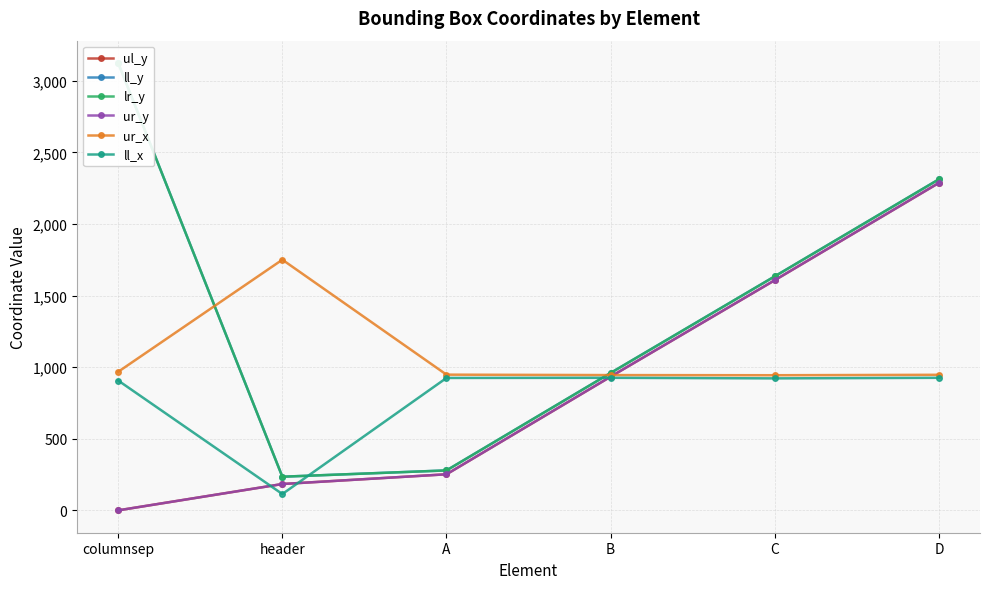

What is the value of the ll_y point at the 2nd from the left?

235